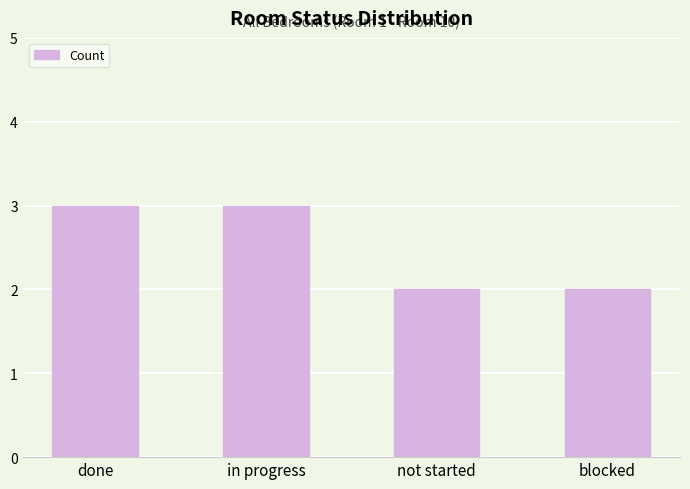

Is it true that the value at blocked is 2?

True